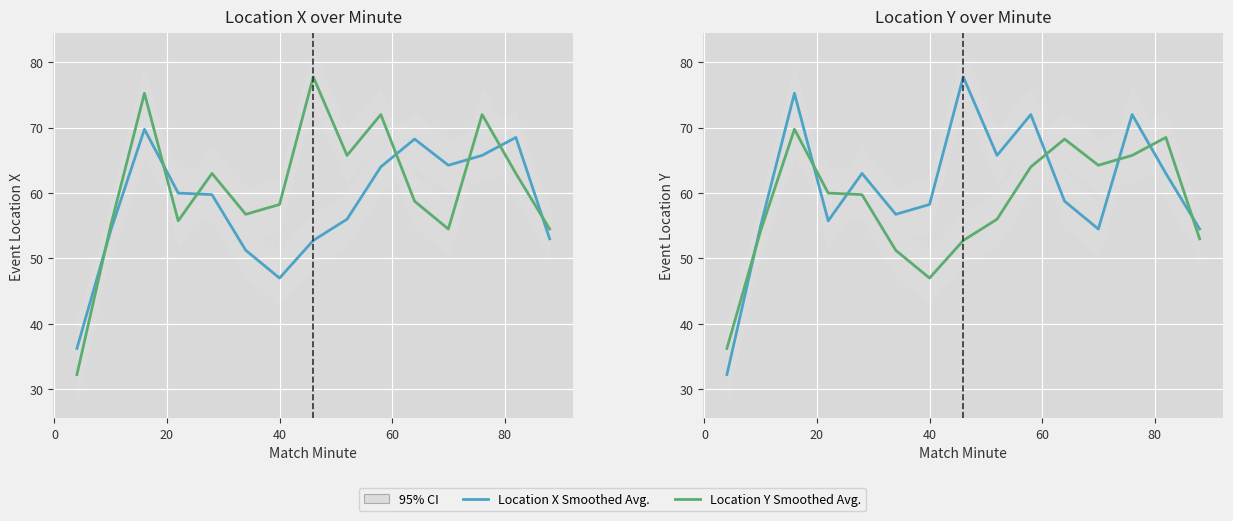

The Location X Smoothed Avg. series shows 22.7 at 10. True or false?

False